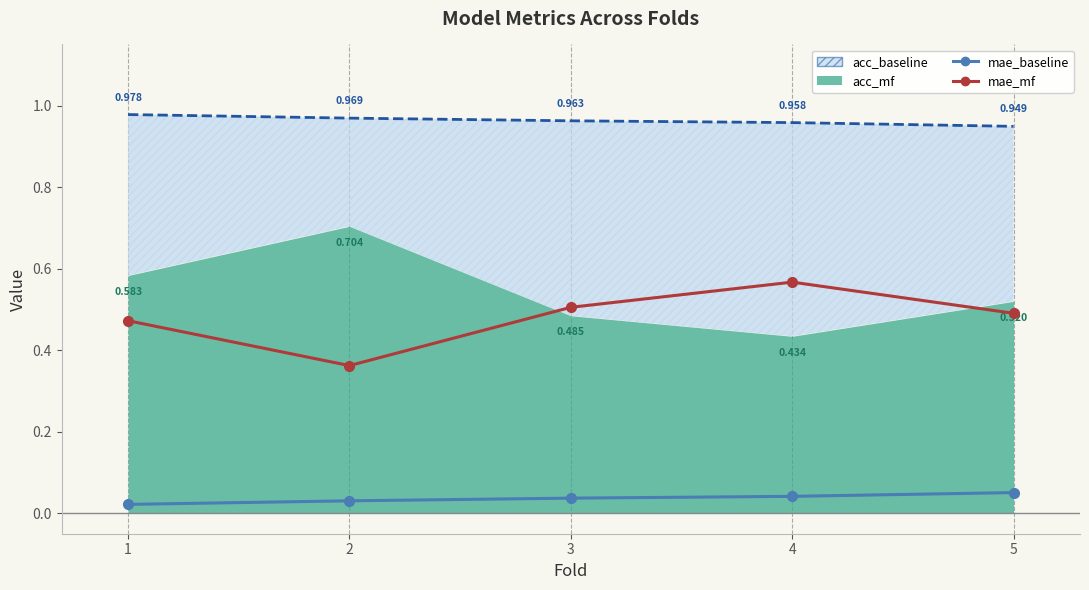

Which series has the largest total across all categories?

mae_mf